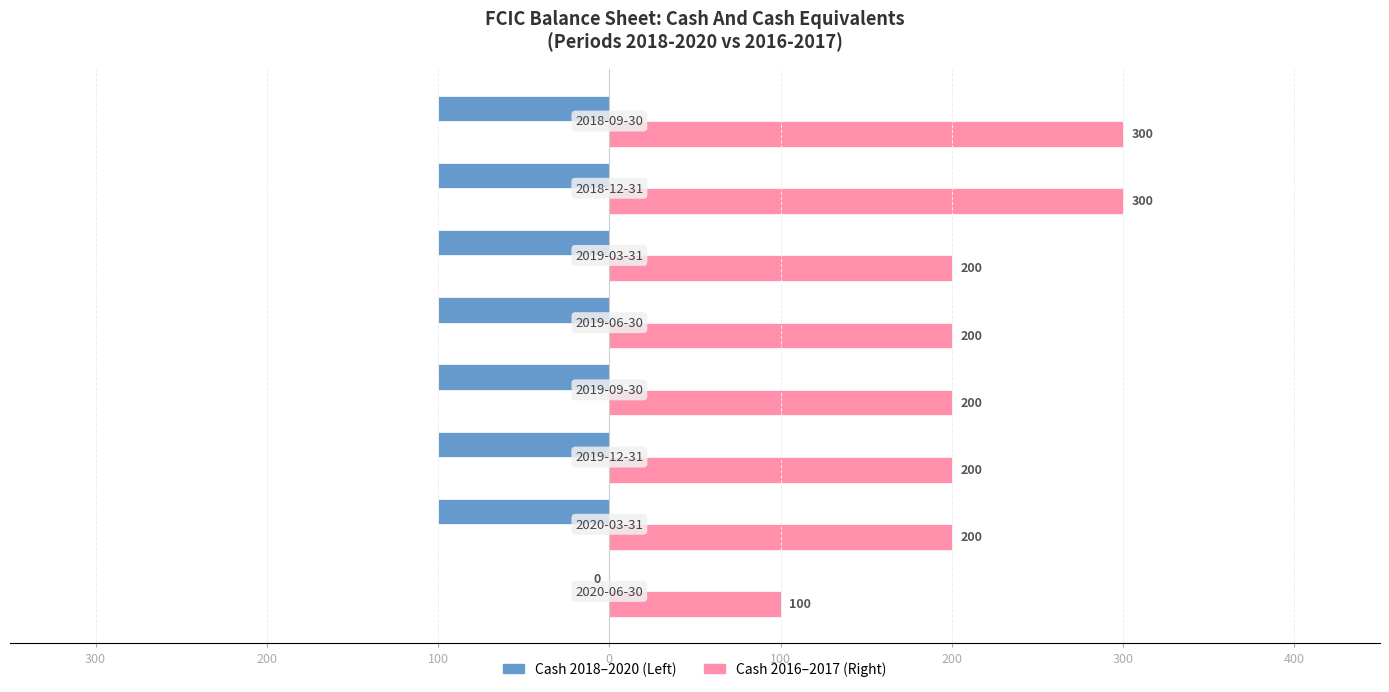

Reading left to right, transcribe all the data shown in this chart.

Cash And Cash Equivalents (2020-2018): 300=0	200=-100	100=-100	0=-100	100=-100	200=-100	300=-100	400=-100
Cash And Cash Equivalents (2017-2016): 300=100	200=200	100=200	0=200	100=200	200=200	300=300	400=300